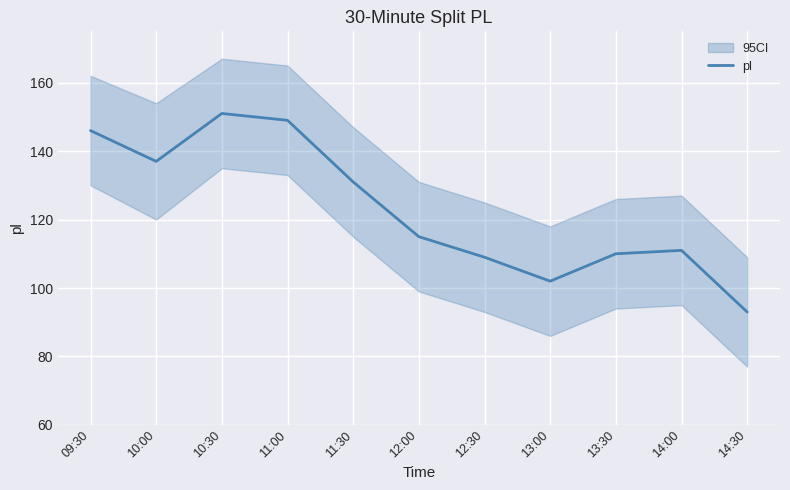

Reading left to right, transcribe all the data shown in this chart.

146	137	151	149	131	115	109	102	110	111	93